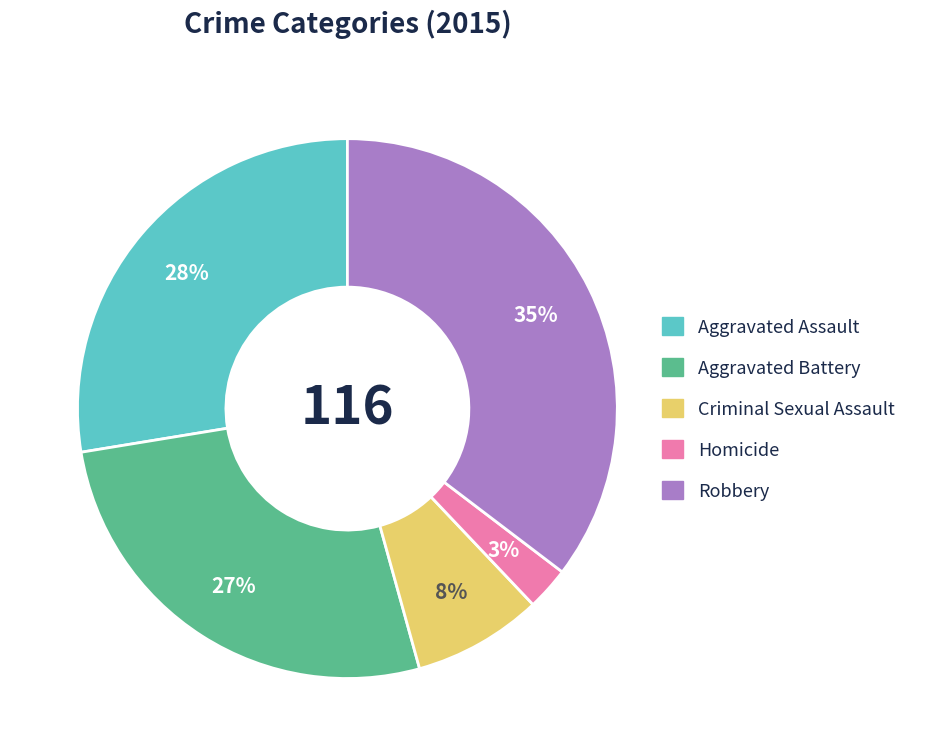

To the nearest percent, what portion does Aggravated Assault represent?

28%